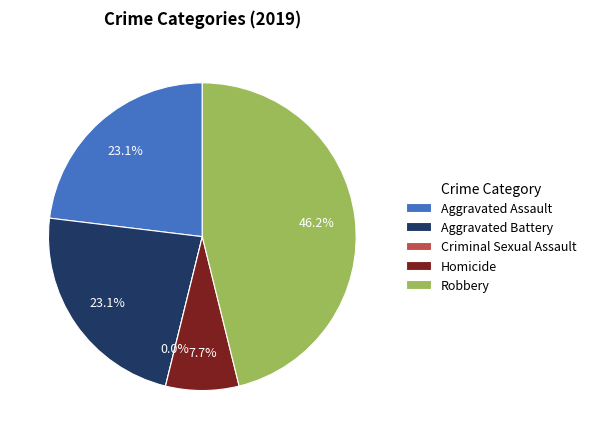

What is the smallest slice in the pie chart?

Criminal Sexual Assault